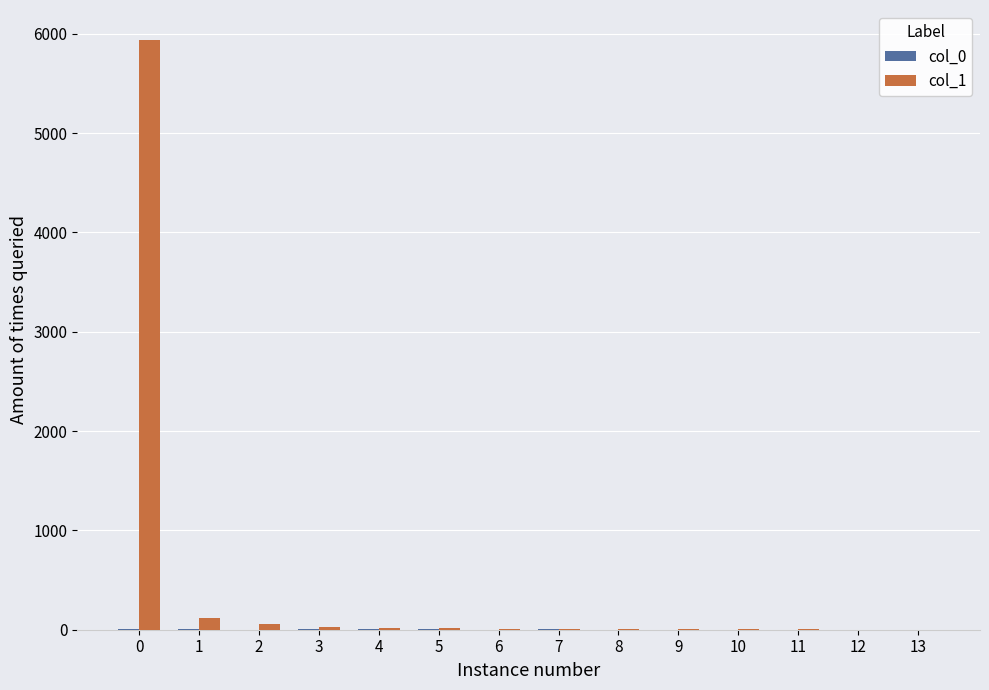

Which series has the largest total across all categories?

col_1